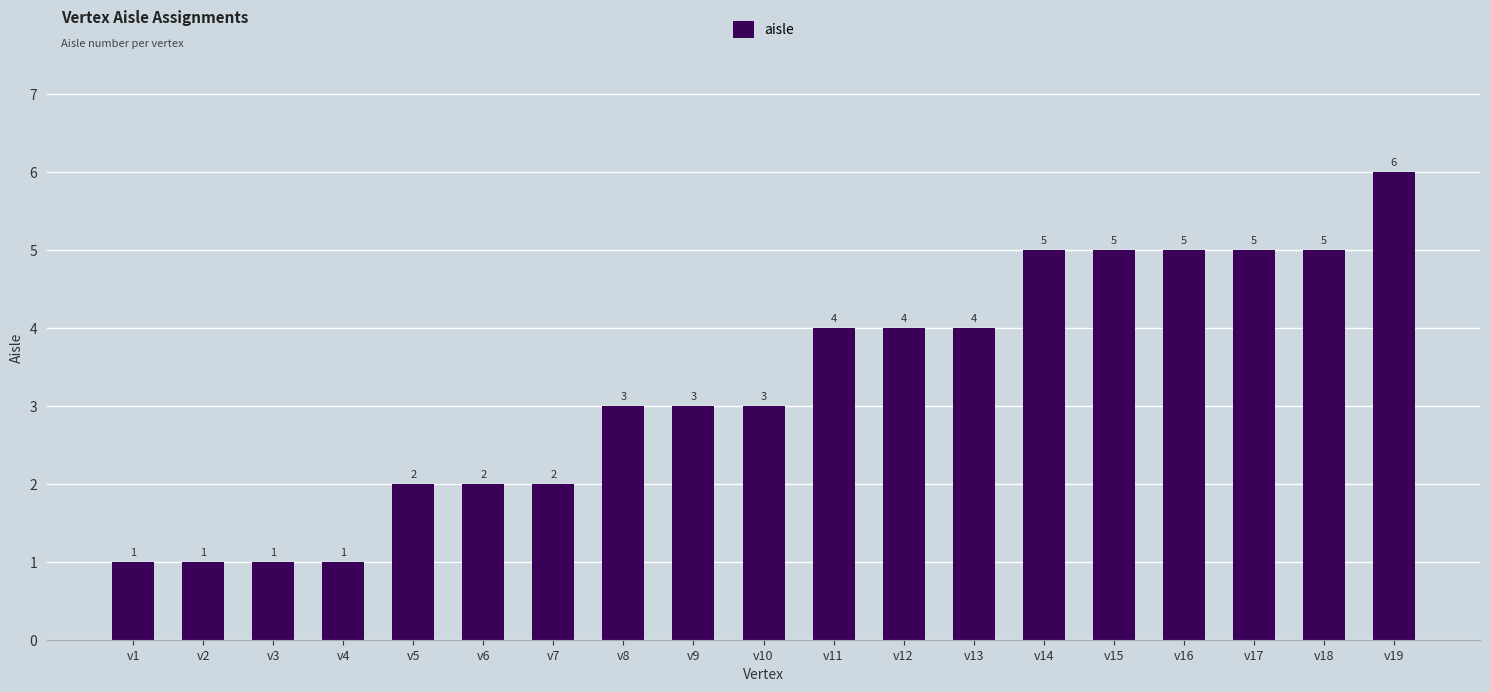

Which category has the highest value across all series?

v19